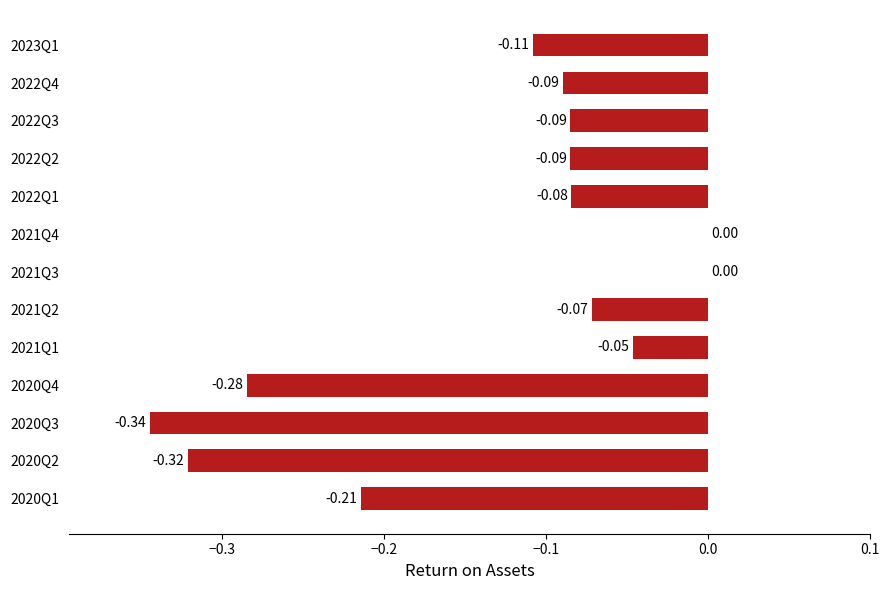

What is the sum of all values?

-1.7